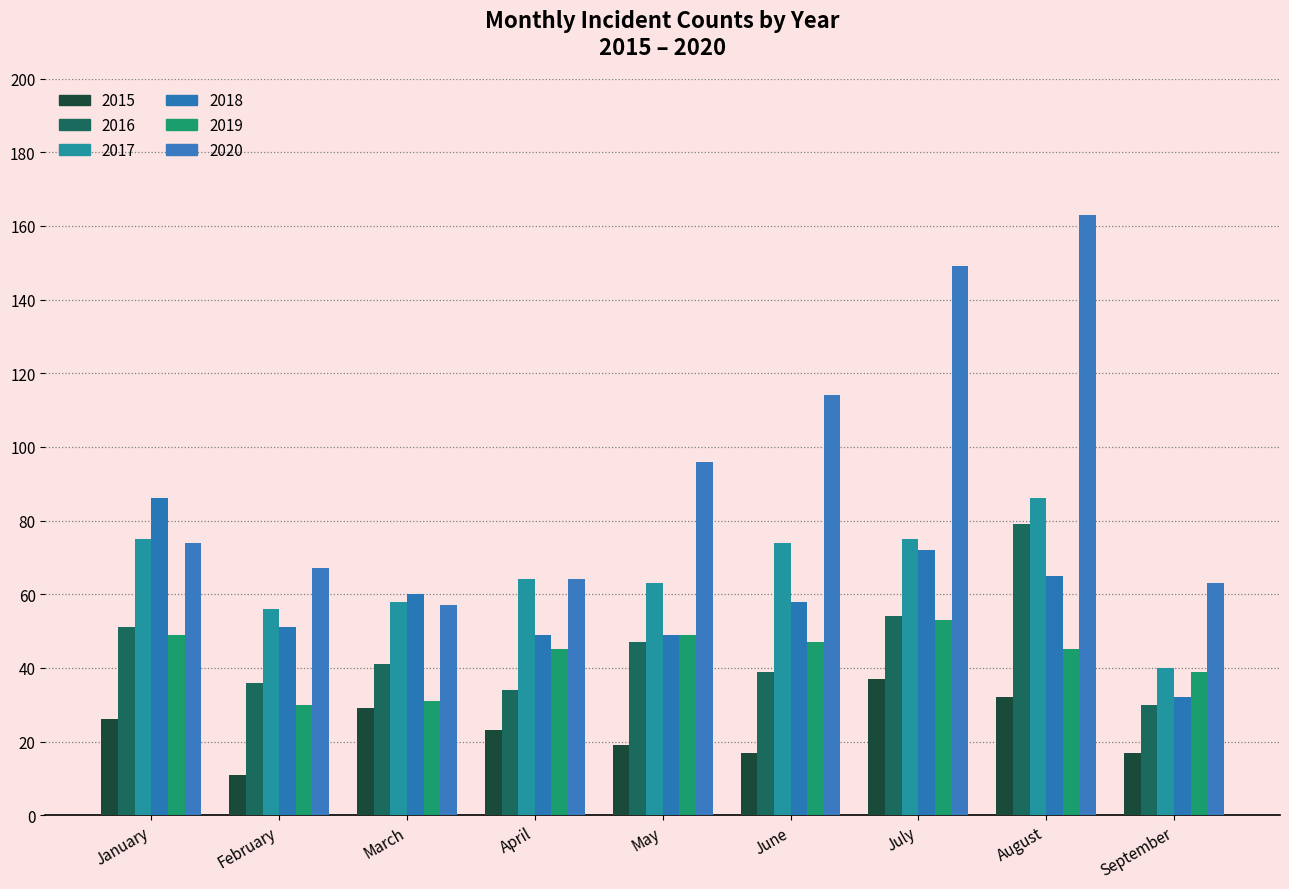

Reading left to right, list all the values displayed in this chart.

2015: January=26	February=11	March=29	April=23	May=19	June=17	July=37	August=32	September=17
2016: January=51	February=36	March=41	April=34	May=47	June=39	July=54	August=79	September=30
2017: January=75	February=56	March=58	April=64	May=63	June=74	July=75	August=86	September=40
2018: January=86	February=51	March=60	April=49	May=49	June=58	July=72	August=65	September=32
2019: January=49	February=30	March=31	April=45	May=49	June=47	July=53	August=45	September=39
2020: January=74	February=67	March=57	April=64	May=96	June=114	July=149	August=163	September=63